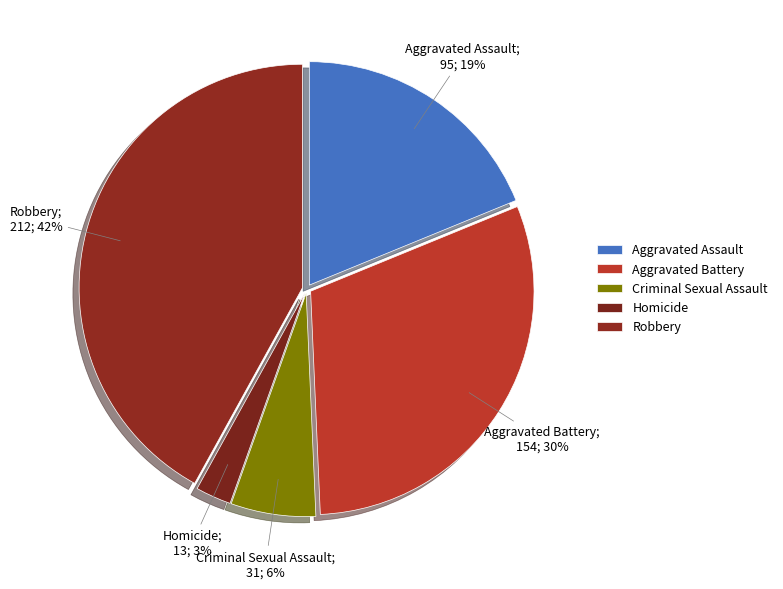

How many segments does this pie chart have?

5